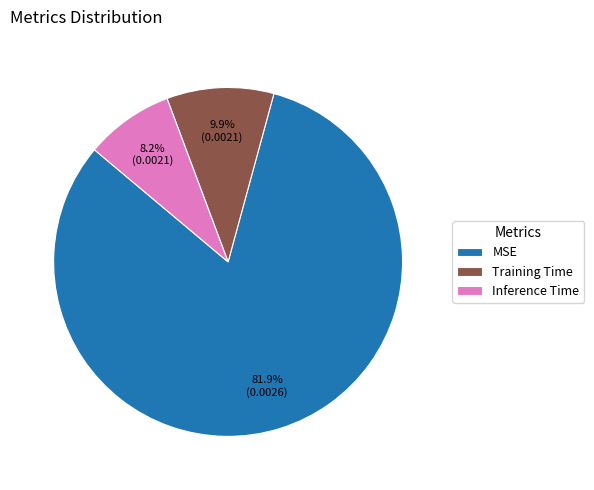

Rank the categories by value from highest to lowest.

MSE, Training Time, Inference Time